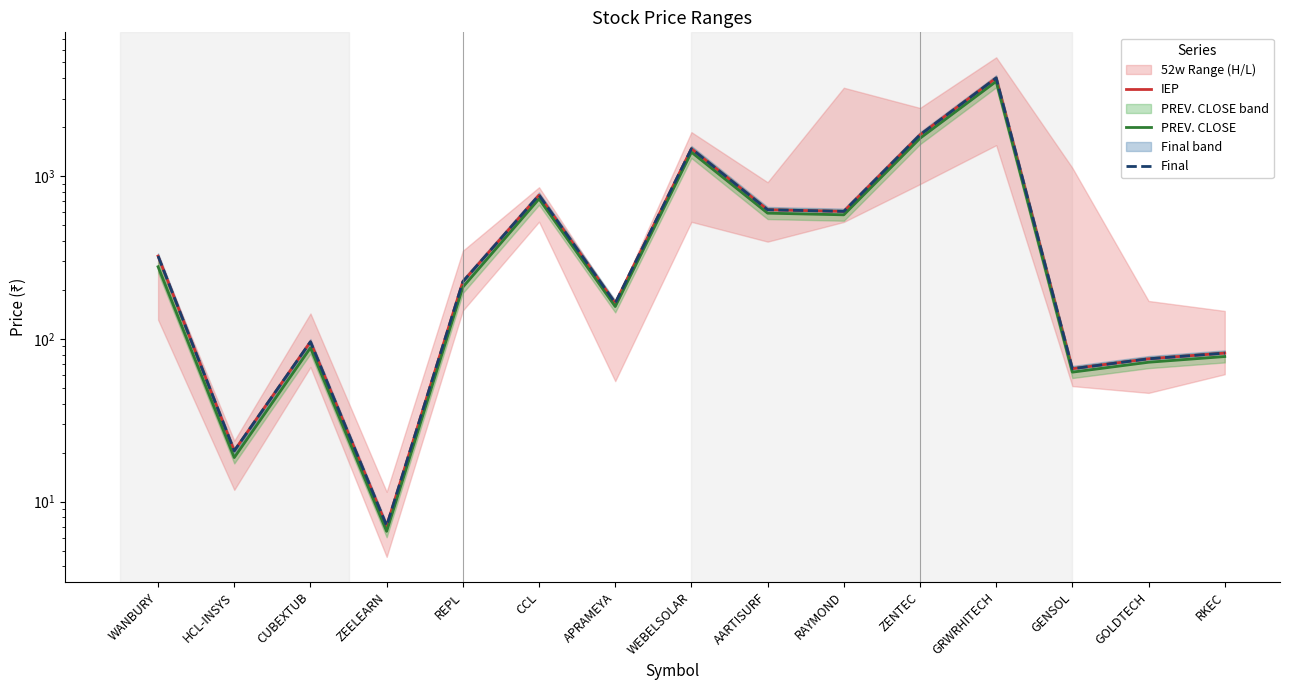

How many interior local valleys does the PREV. CLOSE series have?

5